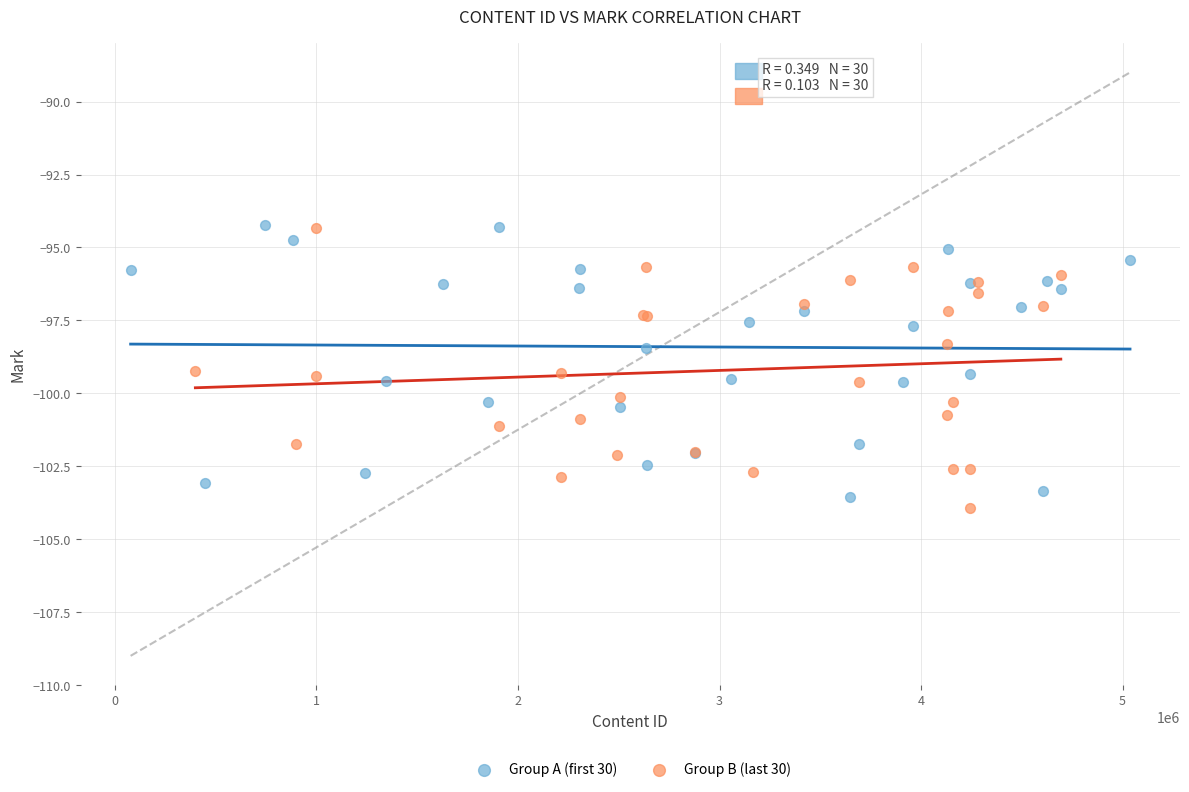

What are all the series names shown in the legend?

Group A (first 30), Group B (last 30)